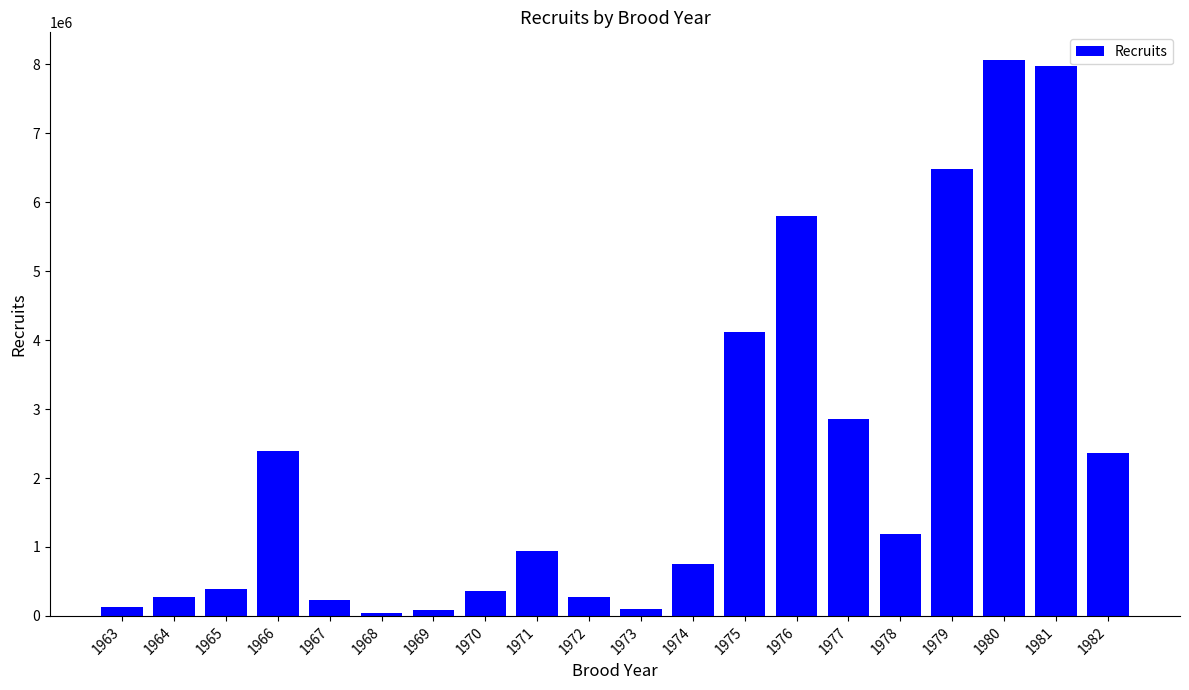

What is the difference between the maximum and minimum values?

8017848.8